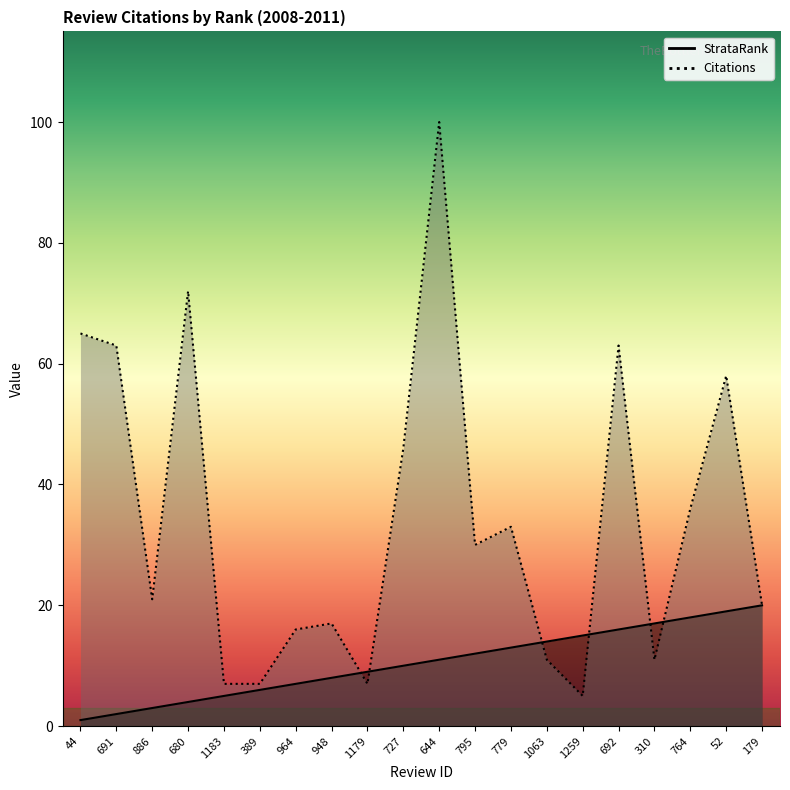

Reading right to left, what are all the values shown in this chart?

StrataRank: 179=20	52=19	764=18	310=17	692=16	1259=15	1063=14	779=13	795=12	644=11	727=10	1179=9	948=8	964=7	389=6	1183=5	680=4	886=3	691=2	44=1
Citations: 179=20	52=58	764=36	310=11	692=63	1259=5	1063=11	779=33	795=30	644=100	727=46	1179=7	948=17	964=16	389=7	1183=7	680=72	886=21	691=63	44=65